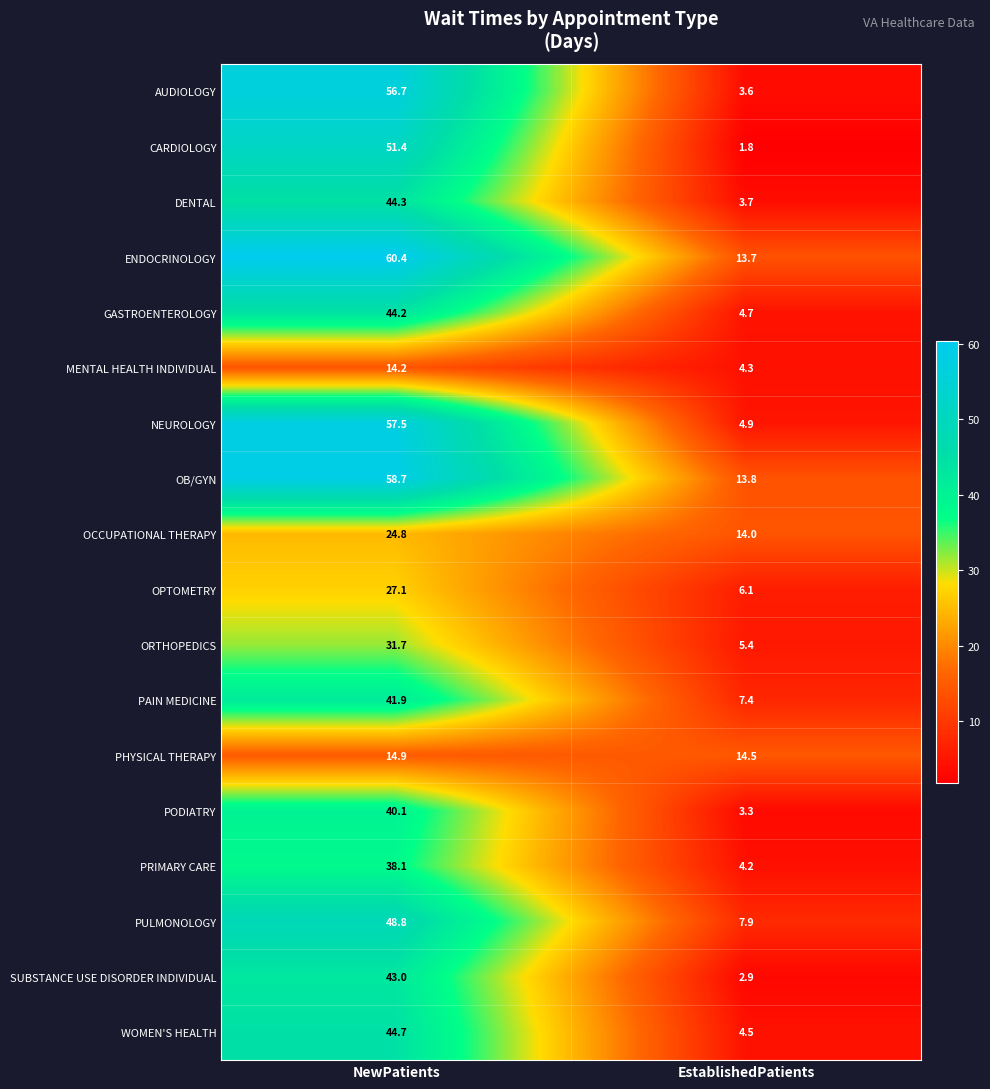

Which series has the largest range (max minus min)?

AUDIOLOGY